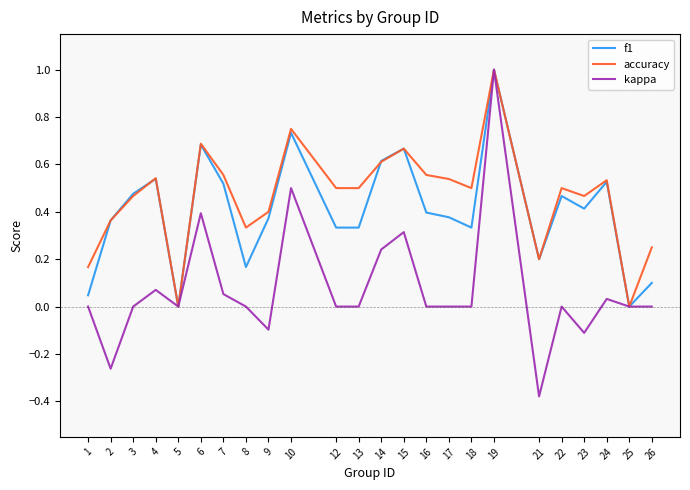

What is the maximum value for f1?

1.0